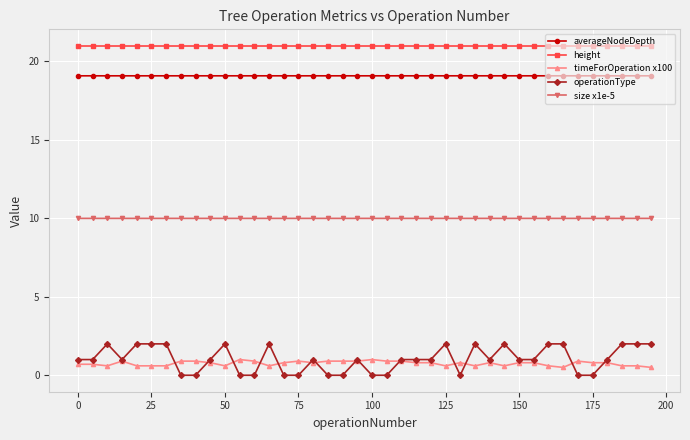

Rank the series by their maximum value, from highest to lowest.

height, averageNodeDepth, size x1e-5, operationType, timeForOperation x100